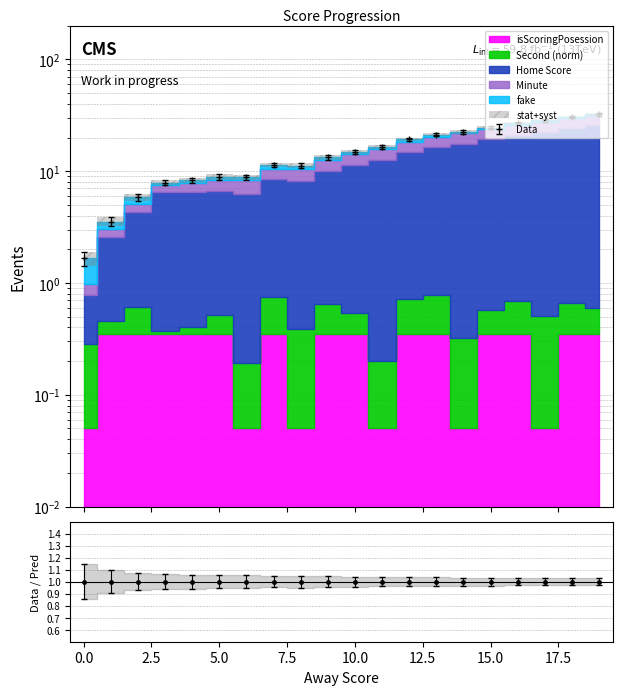

True or false: Home Score has a value of 3.4 at 2.

False